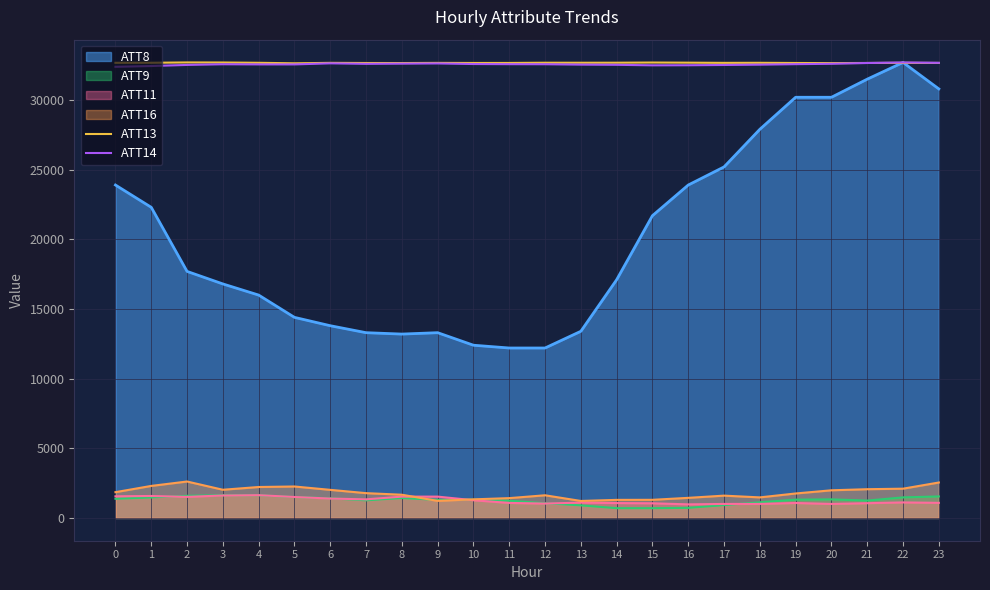

True or false: ATT13 and ATT14 intersect in this chart.

True